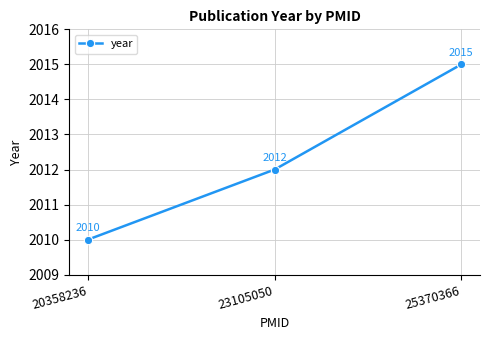

Where is the data nearest to the value 2012?

23105050